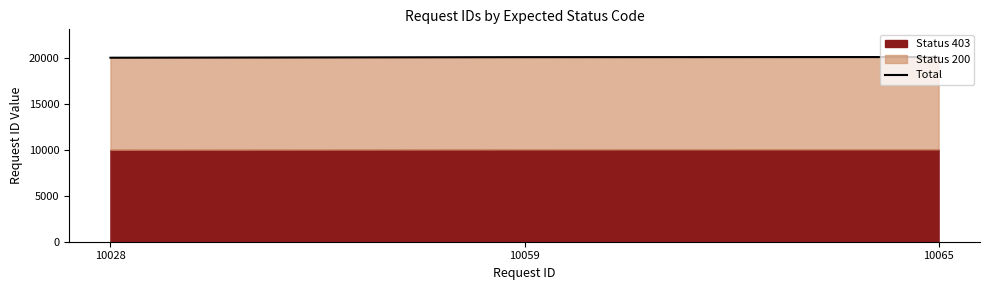

What is the value of the 1st point from the left?

20056